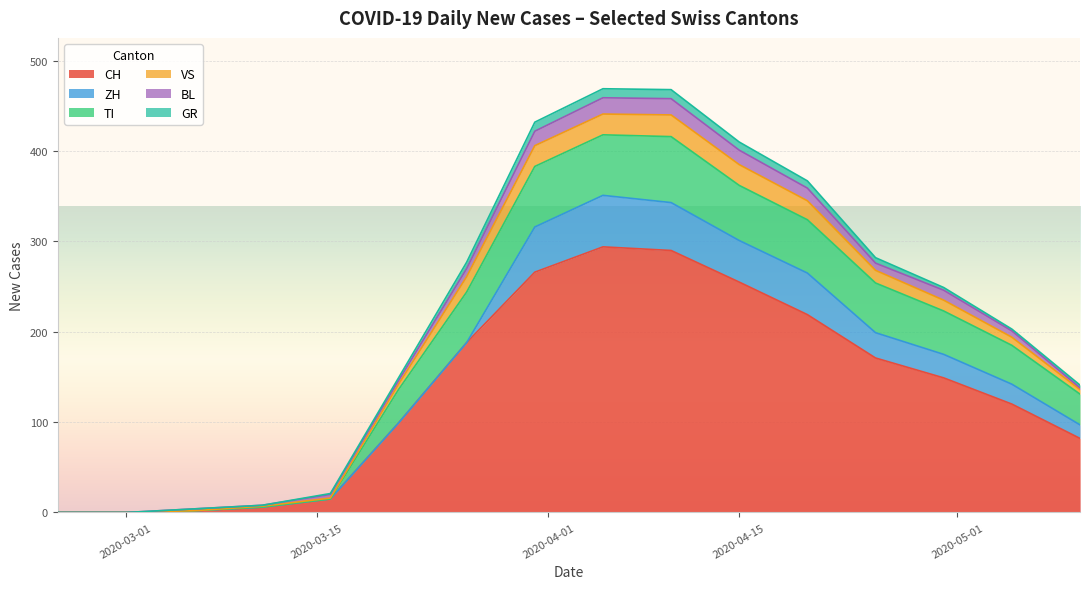

Which series has the largest total across all categories?

CH